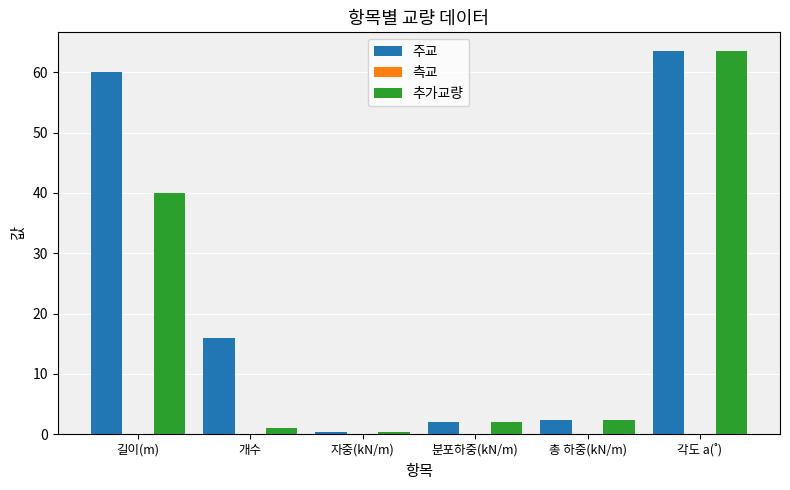

How many values in the 주교 series are below 16?

3